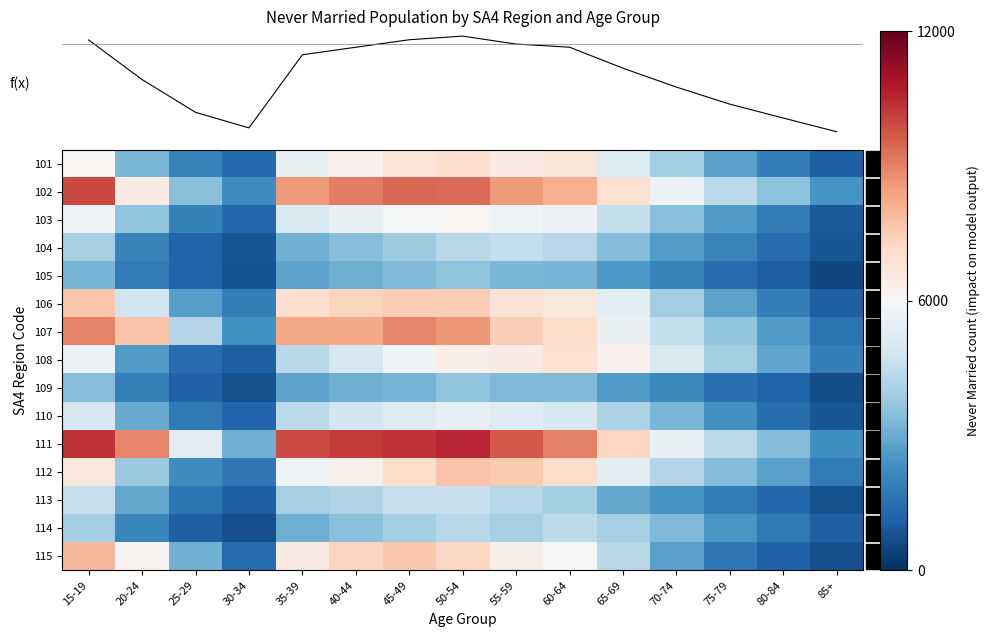

The value of 101 at 85+ is 1688. True or false?

False